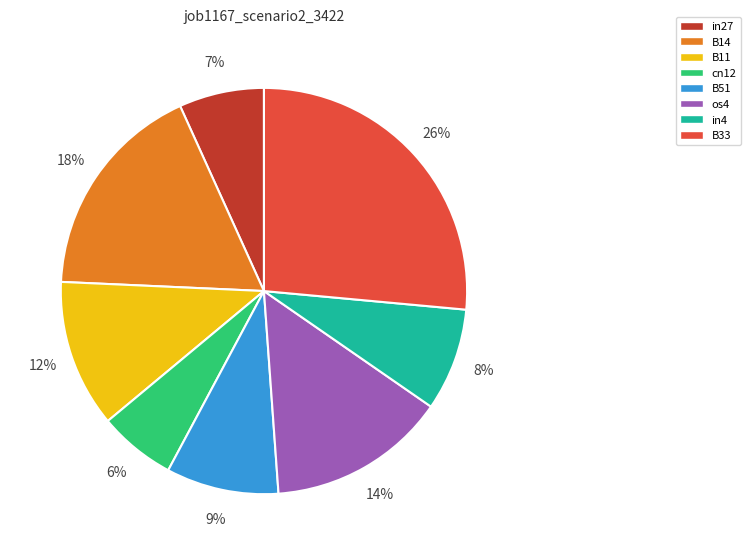

True or false: in4 accounts for 21% of the total.

False